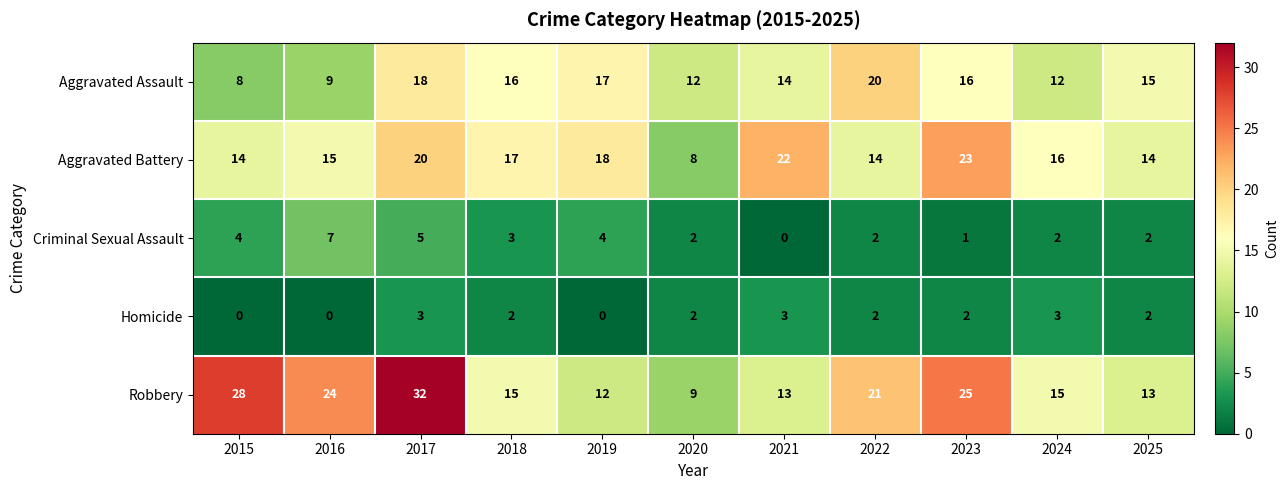

How many categories are shown in the chart?

11